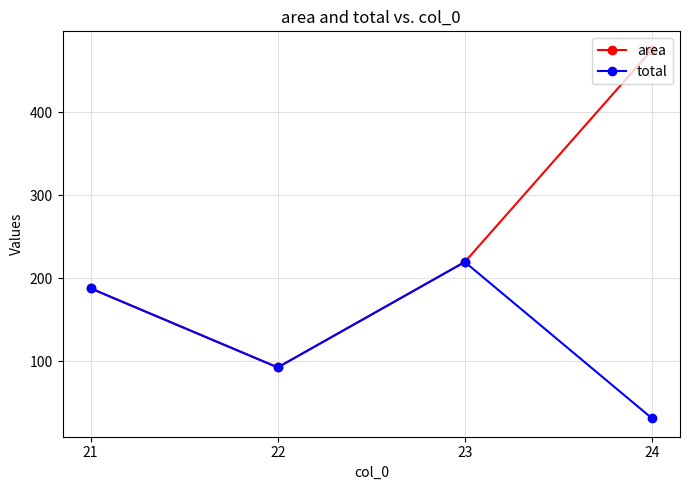

Where is total nearest to the value 125?

22